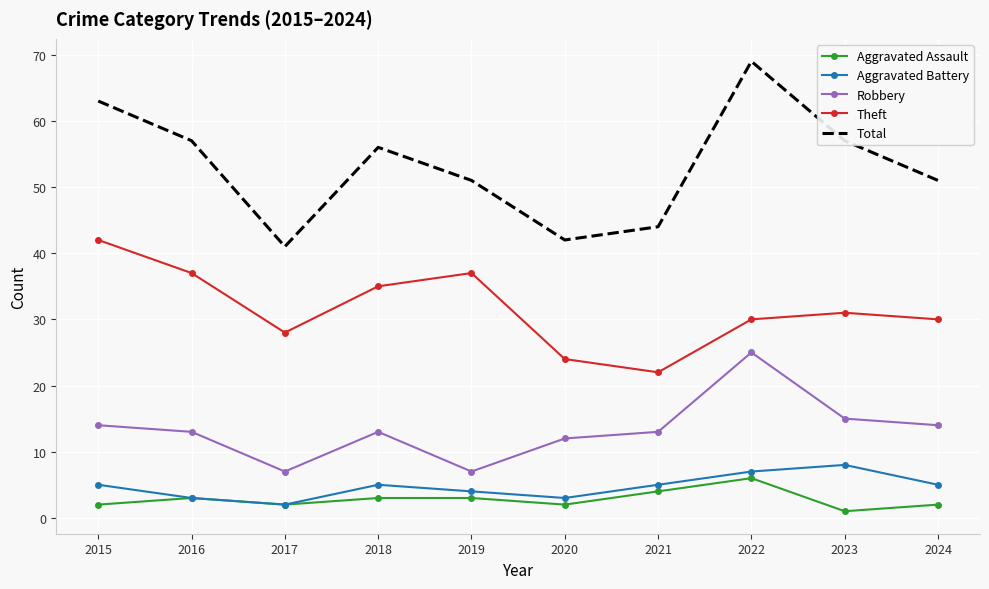

What is the minimum value for Robbery?

7